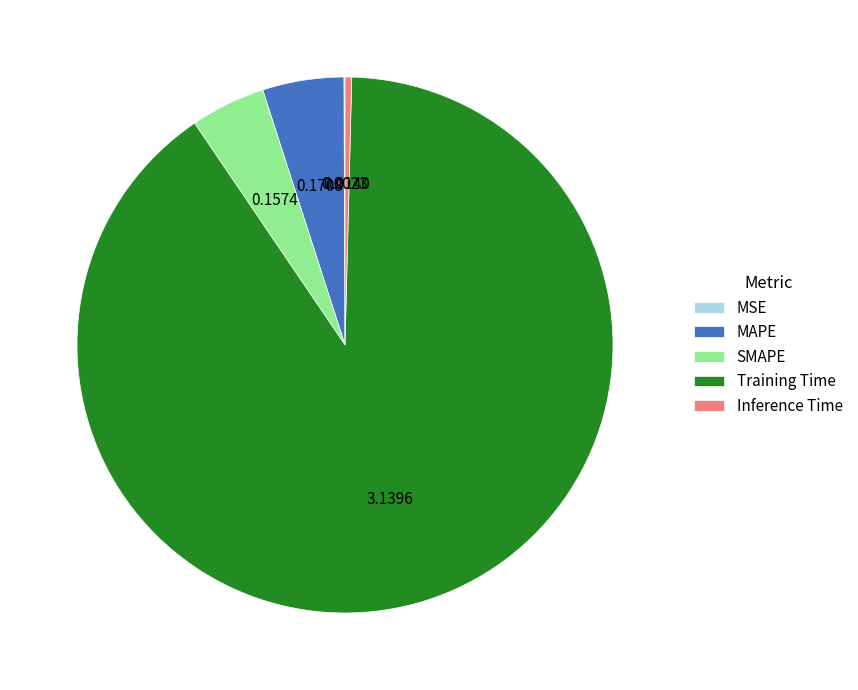

Which category accounts for the majority?

Training Time